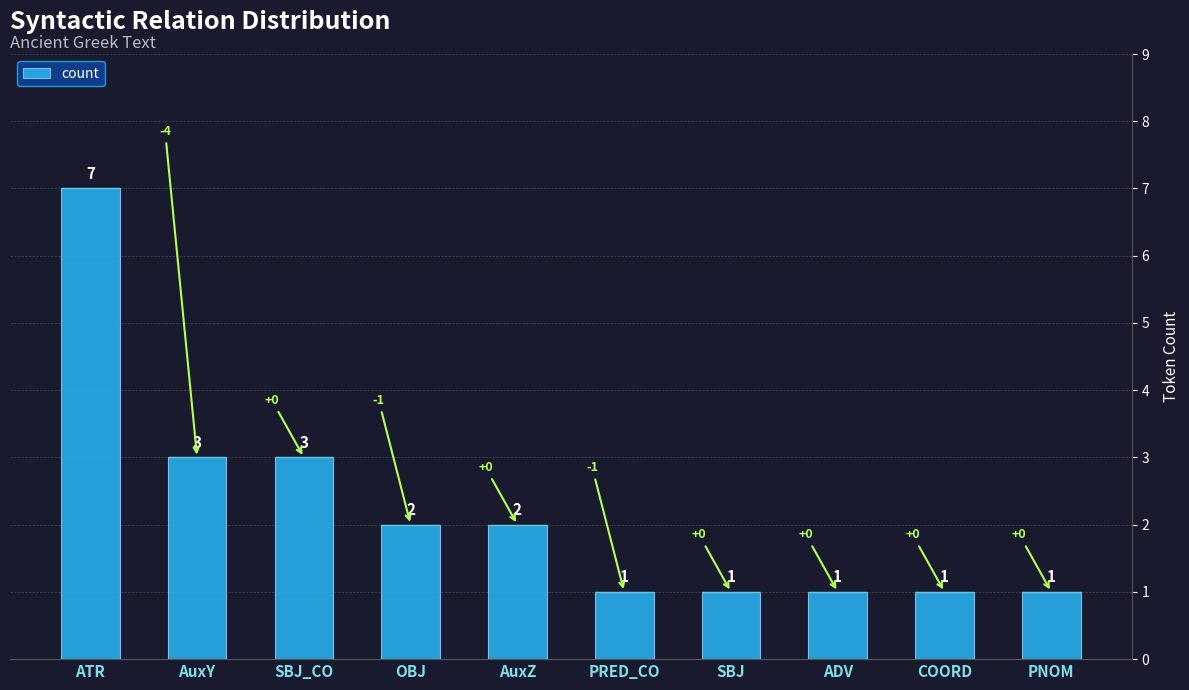

Reading left to right, transcribe all the data shown in this chart.

7	3	3	2	2	1	1	1	1	1